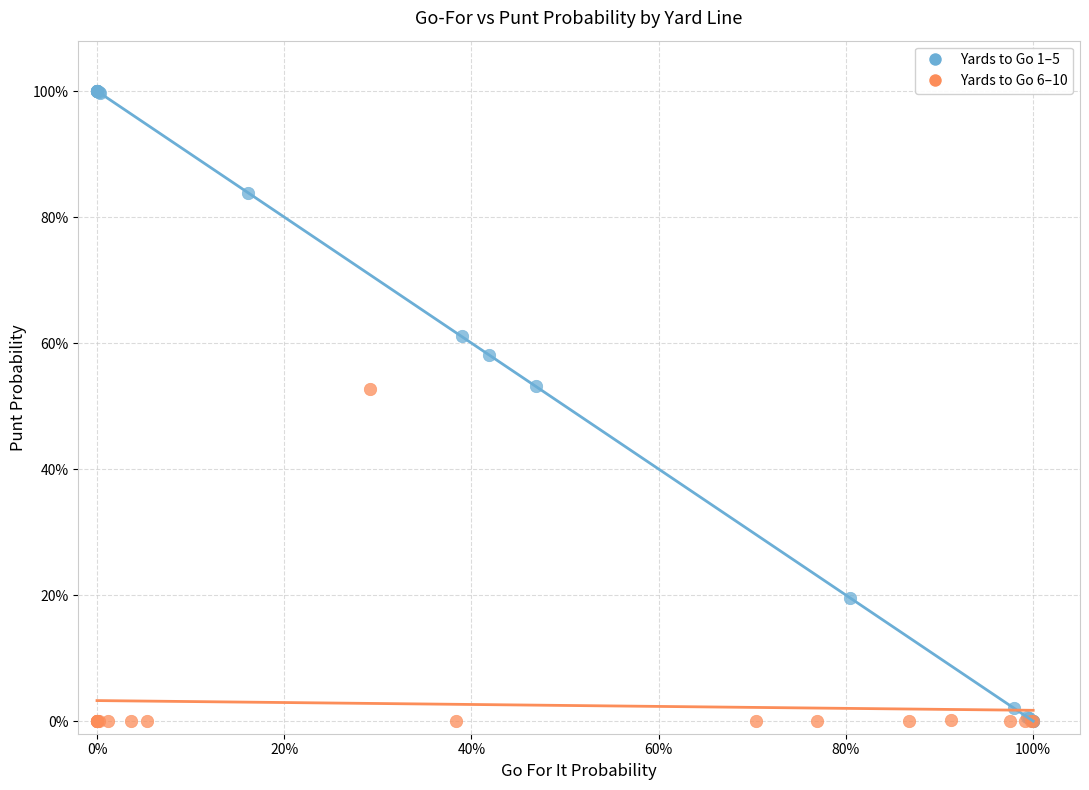

What are all the series names shown in the legend?

Yards to Go 1–5, Yards to Go 6–10